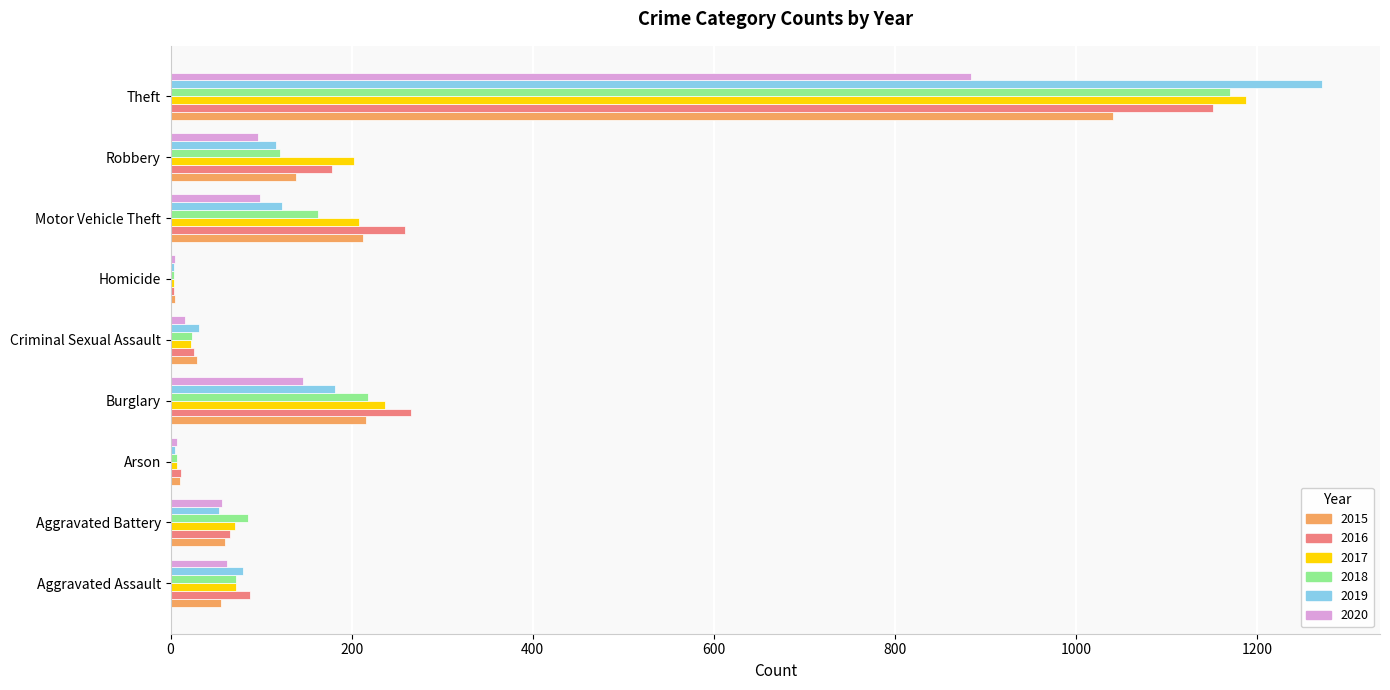

The value of 2017 at Burglary is 237. True or false?

True